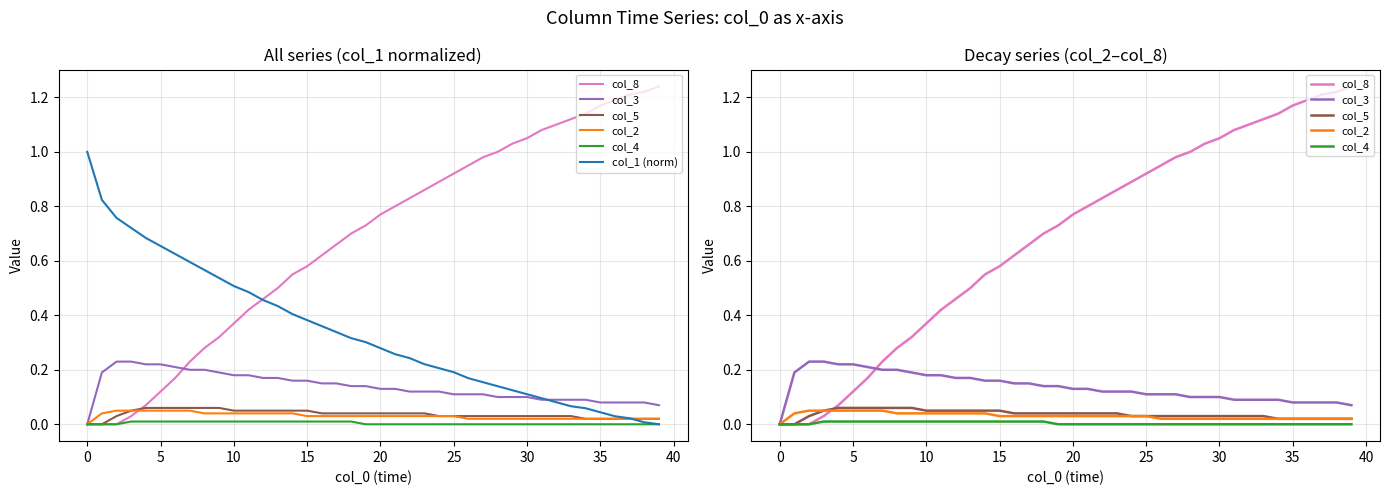

The value of col_1 (norm) at 21 is 0.1. True or false?

False